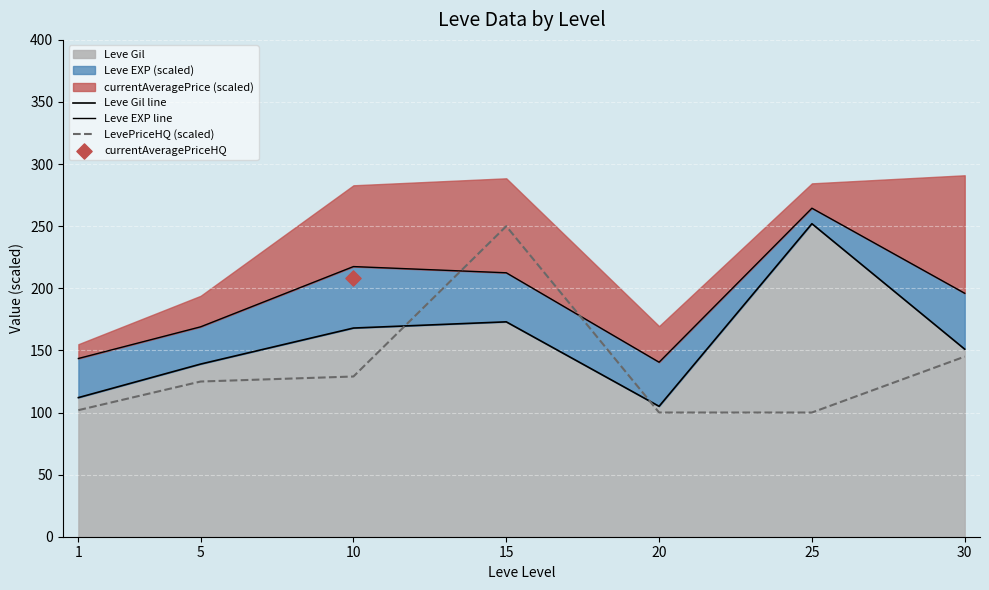

What is the total value across all series at 1?

357.4